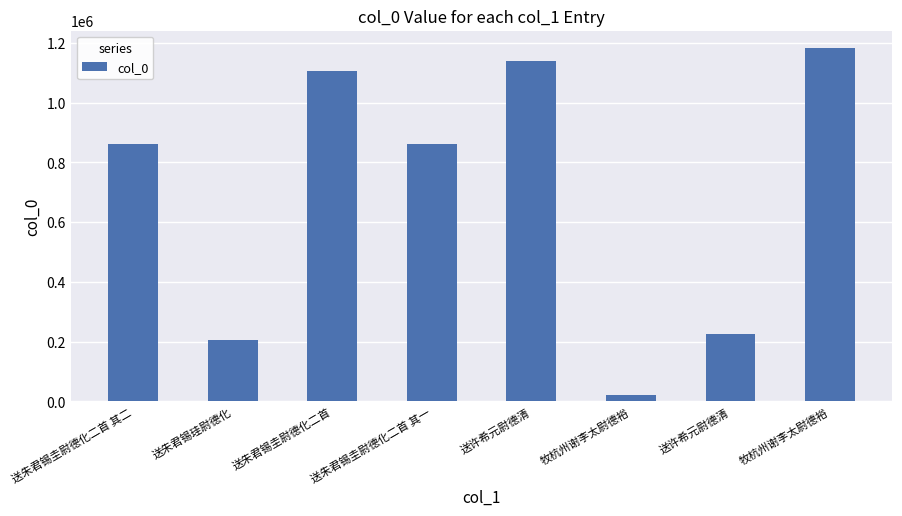

Rank the categories by value from lowest to highest.

牧杭州谢李太尉德裕, 送朱君锡珪尉德化, 送许希元尉德清, 送朱君锡圭尉德化二首 其二, 送朱君锡圭尉德化二首 其一, 送朱君锡圭尉德化二首, 送许希元尉德清, 牧杭州谢李太尉德裕